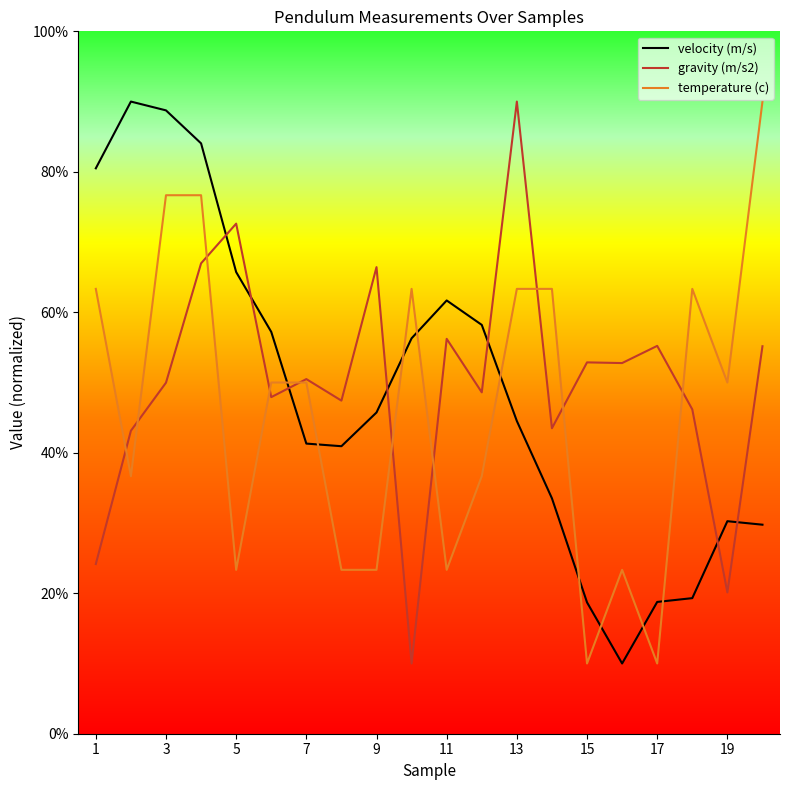

True or false: gravity (m/s2) and velocity (m/s) cross at least once.

True